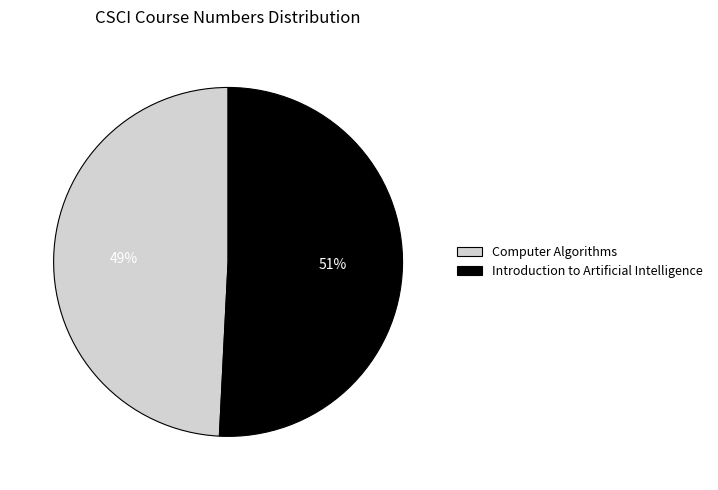

To the nearest percent, what portion does Computer Algorithms represent?

49%